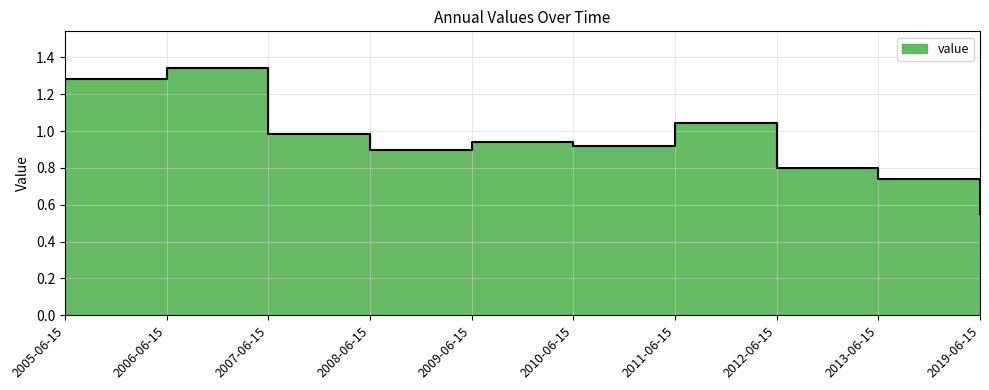

At which label is the value closest to 0?

2019-06-15